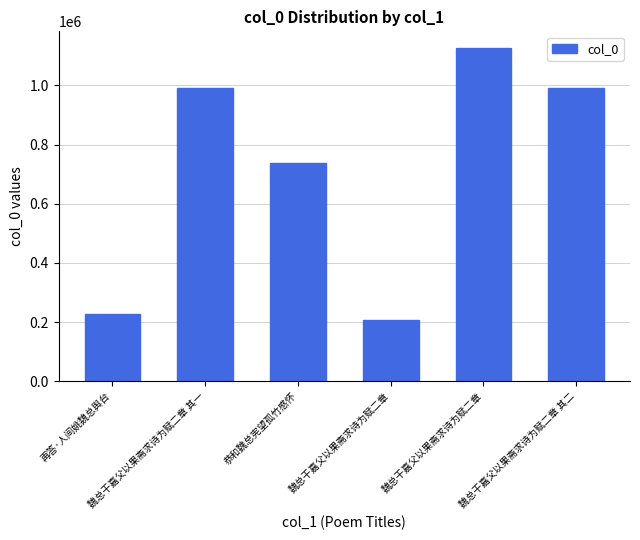

Does the chart contain any negative values?

No